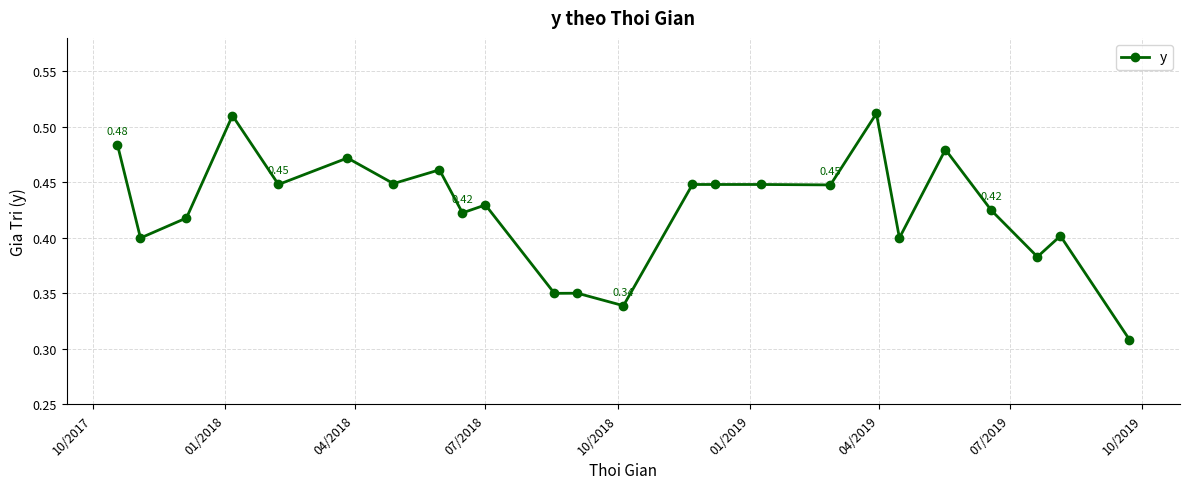

Does the chart have visible grid lines?

Yes